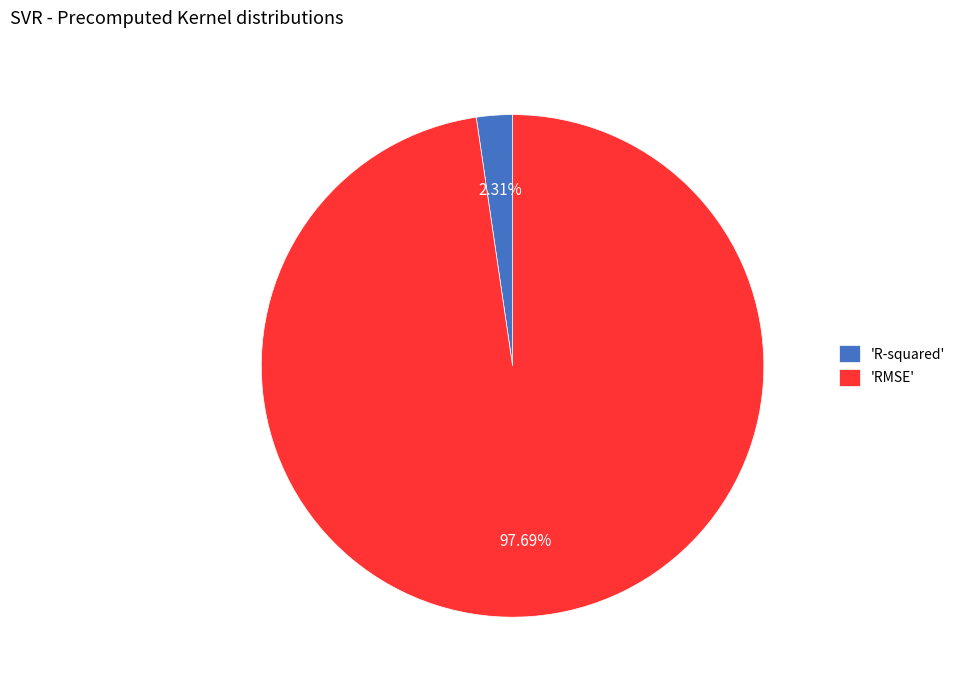

Which has a higher value, 'RMSE' or 'R-squared'?

'RMSE'